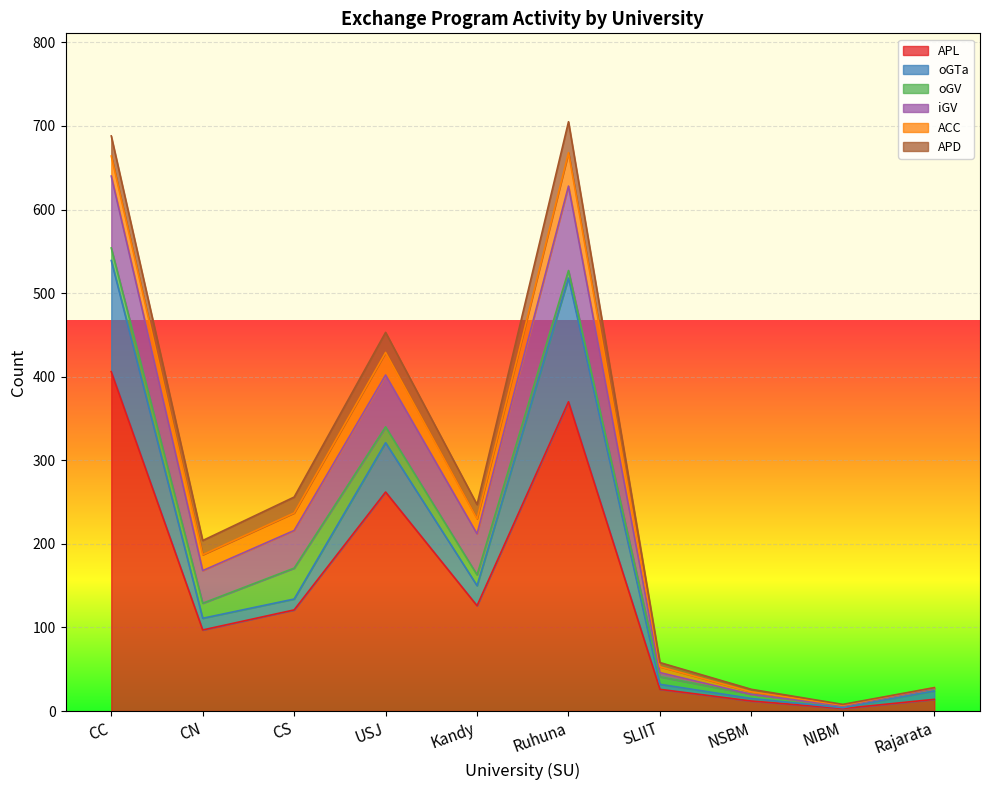

What is the highest value of the APL series?

406